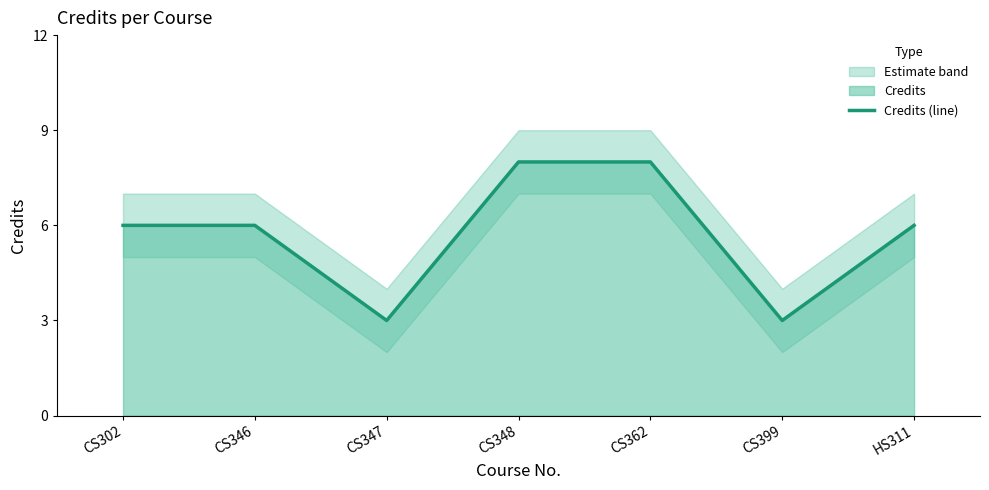

Reading left to right, transcribe all the data shown in this chart.

6	6	3	8	8	3	6